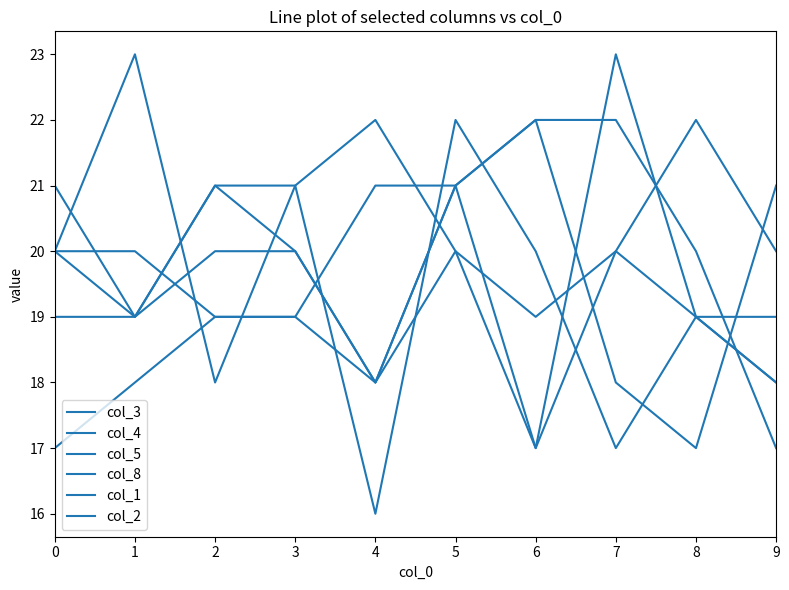

Reading left to right, list all the values displayed in this chart.

col_3: 0=20	1=23	2=18	3=21	4=22	5=20	6=19	7=20	8=22	9=20
col_4: 0=17	1=18	2=19	3=19	4=21	5=21	6=22	7=22	8=20	9=17
col_5: 0=19	1=19	2=20	3=20	4=18	5=21	6=22	7=18	8=17	9=21
col_8: 0=20	1=19	2=21	3=21	4=16	5=22	6=20	7=17	8=19	9=19
col_1: 0=21	1=19	2=21	3=20	4=18	5=21	6=17	7=20	8=19	9=18
col_2: 0=20	1=20	2=19	3=19	4=18	5=20	6=17	7=23	8=19	9=18